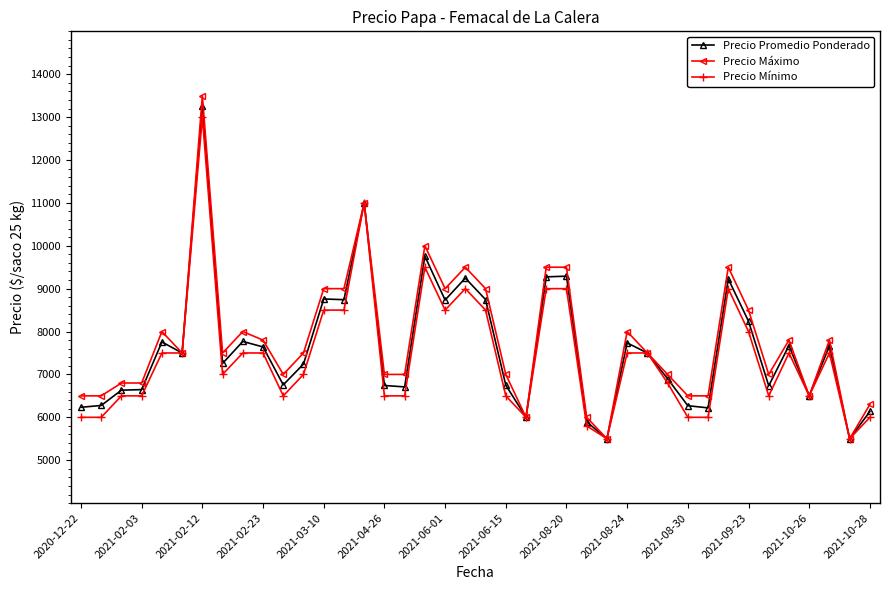

What is the value of the Precio Máximo point at the 40th from the left?

6300